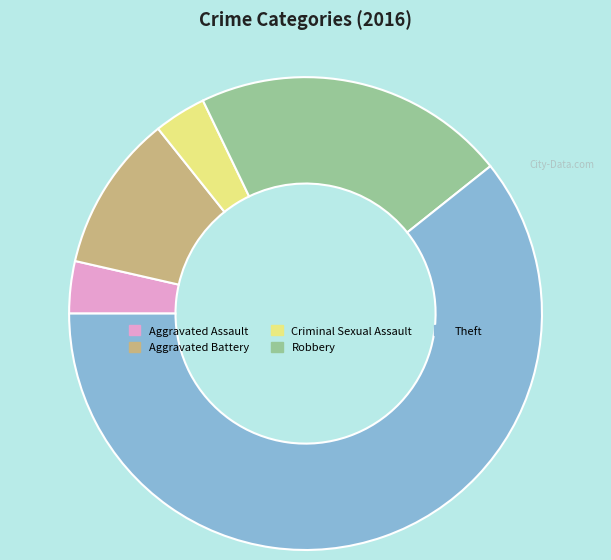

Combined, do Theft and Robbery account for over 50%?

Yes